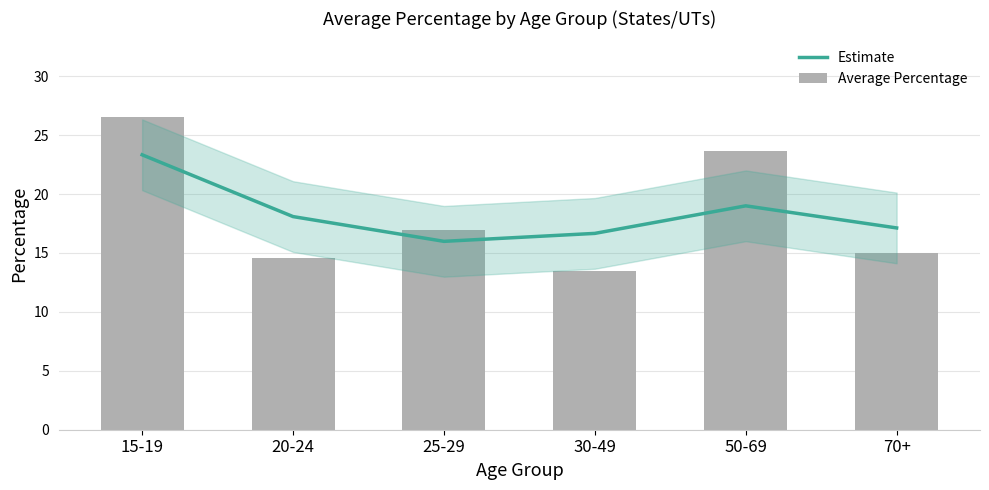

How many values in the Average Percentage series exceed 16?

3